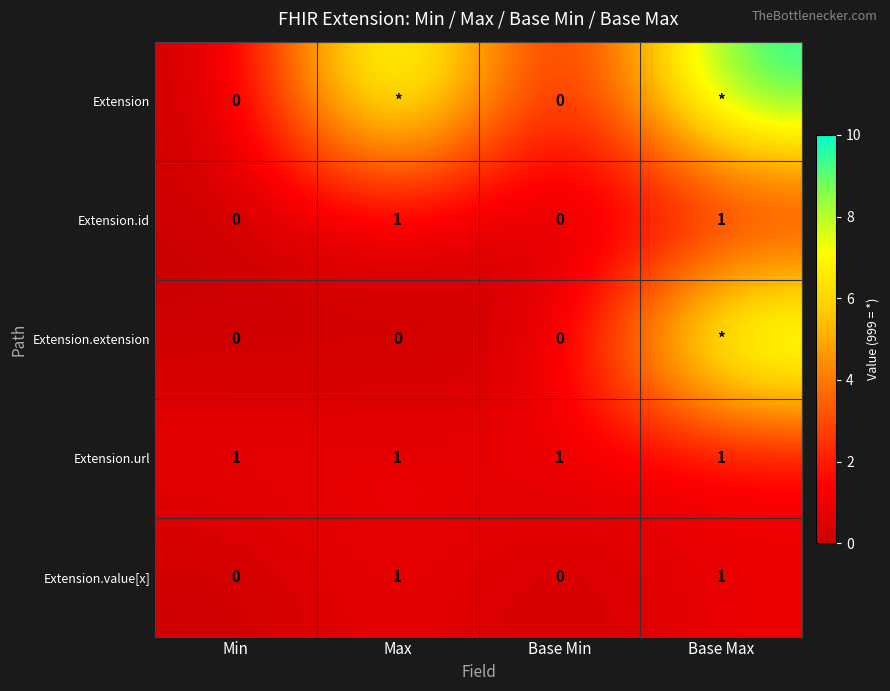

The Extension.value[x] series shows 0 at Min. True or false?

True